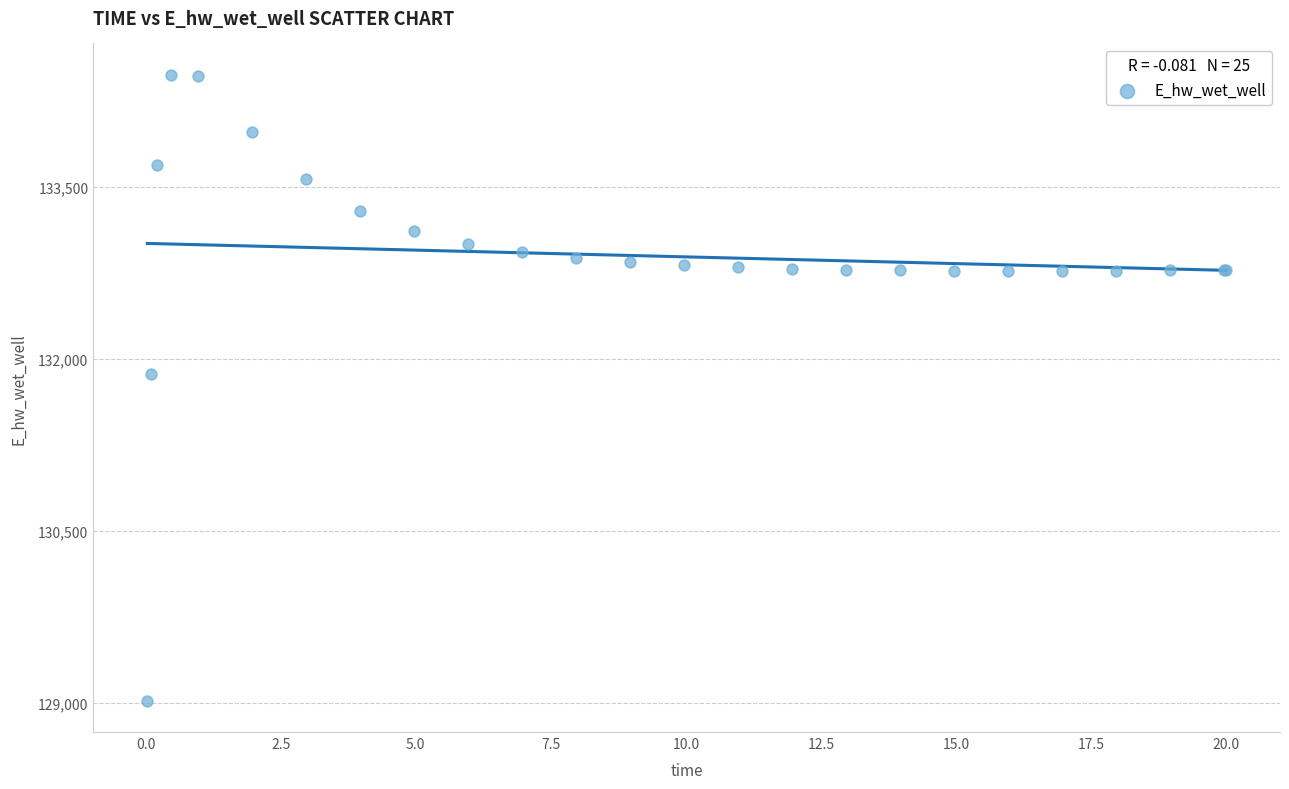

What Y value in the scatter plot is closest to 131749?

131867.5